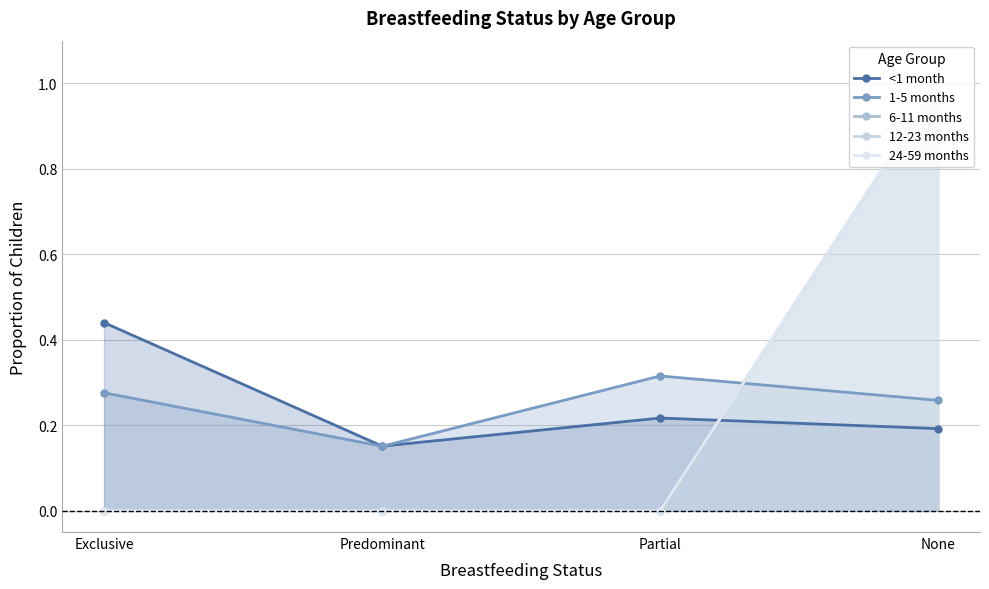

How many <1 month values are between 0 and 1?

4